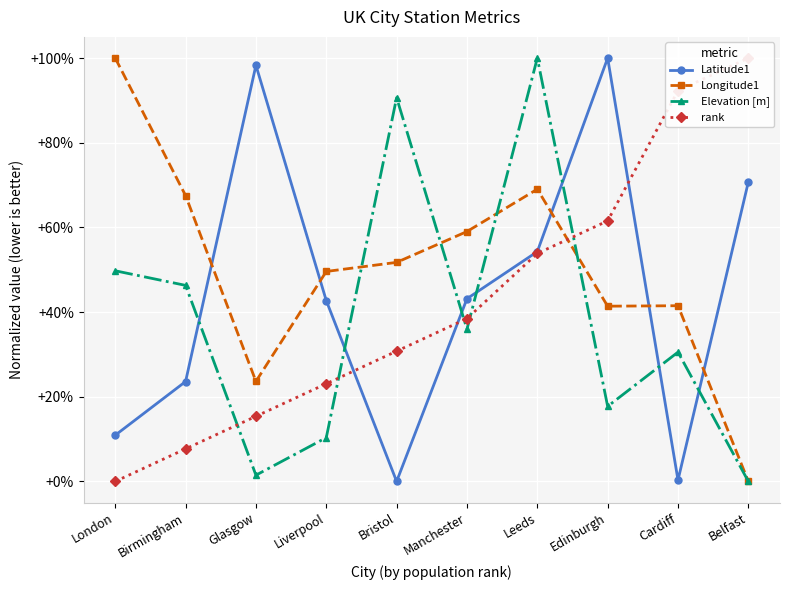

Between London and Bristol, which is larger?

London